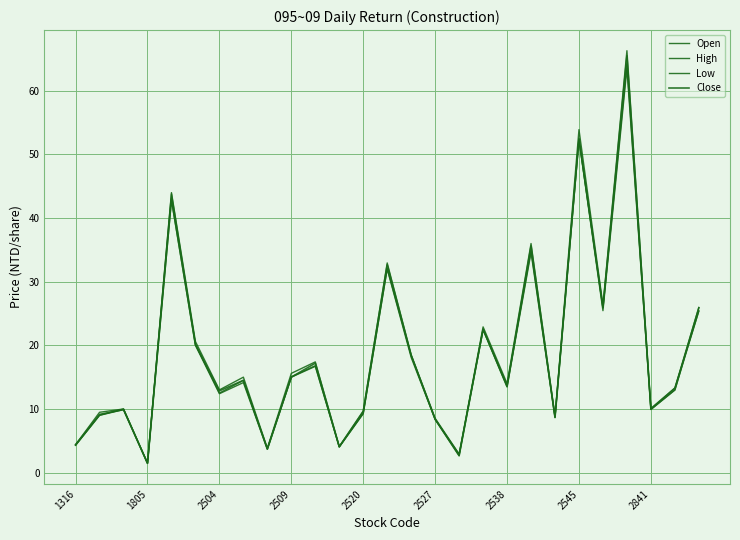

What is the difference between the maximum and minimum values in the Close series?

64.0